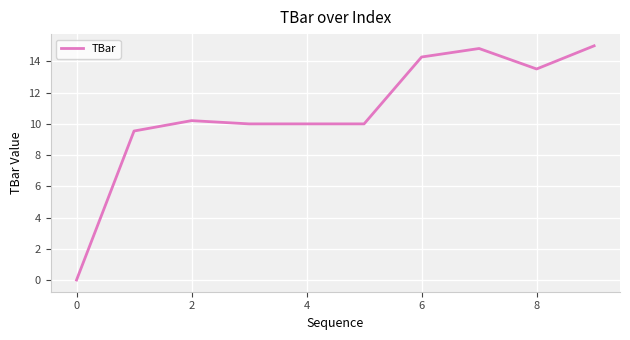

What is the maximum value shown in the chart?

15.0